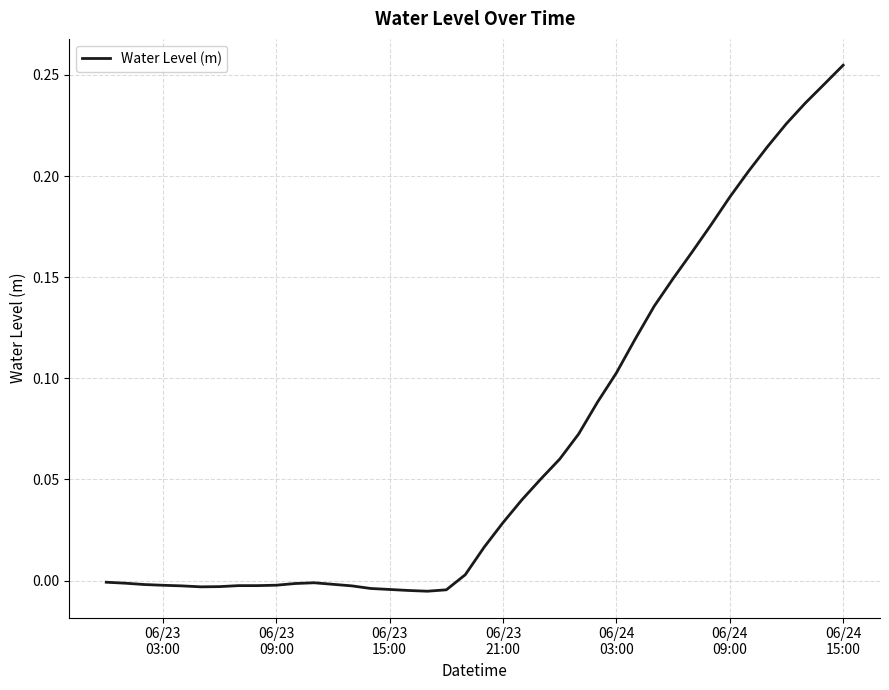

Does the chart have visible grid lines?

Yes